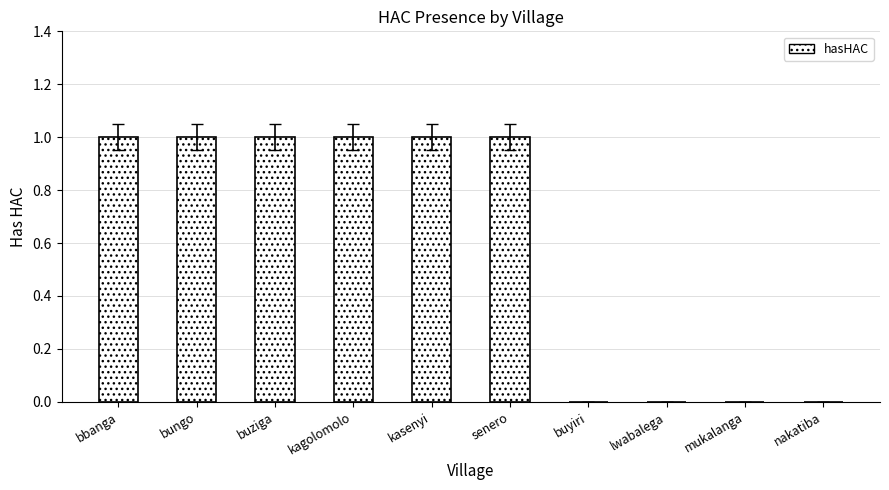

Is it true that the value at mukalanga is 0?

True